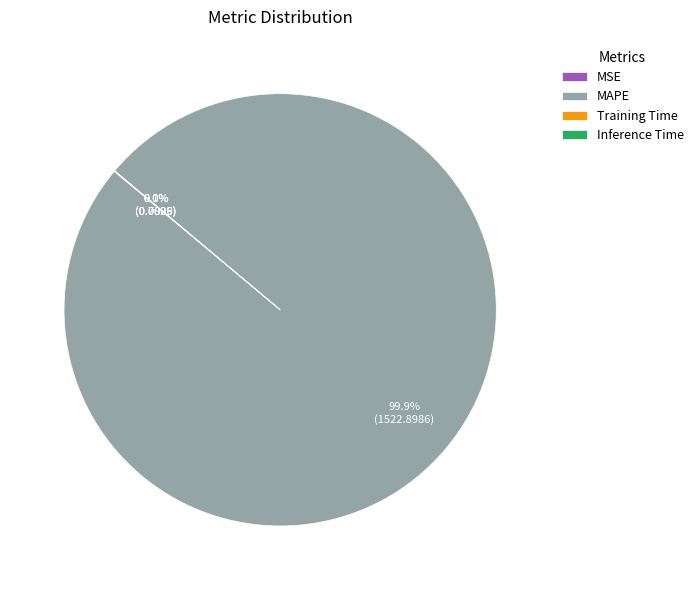

What percentage is NOT represented by MAPE?

0.1%